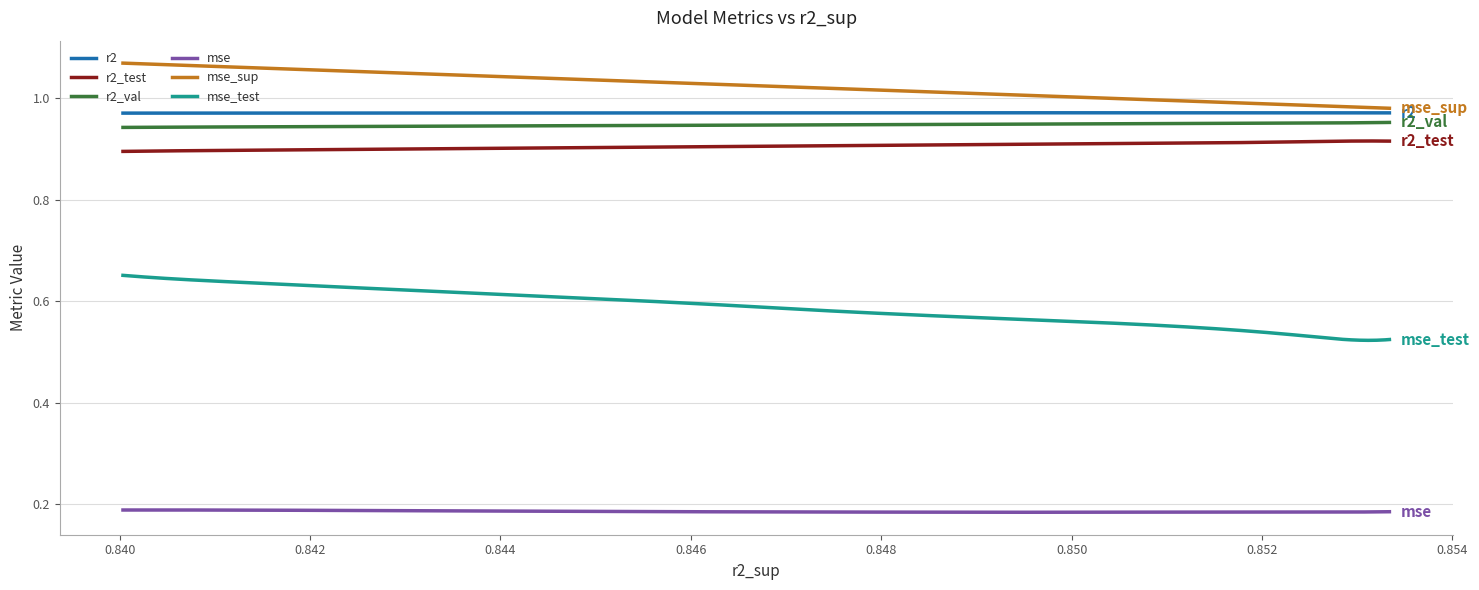

Which series has the widest spread of values?

mse_test